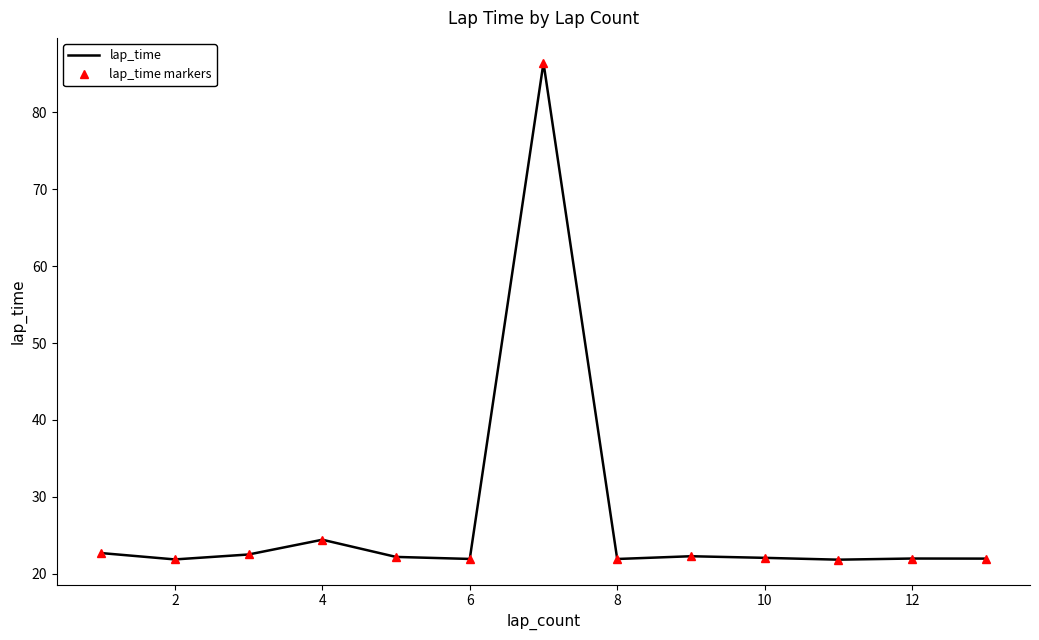

What is the difference between the maximum and minimum values in the lap_time series?

64.6